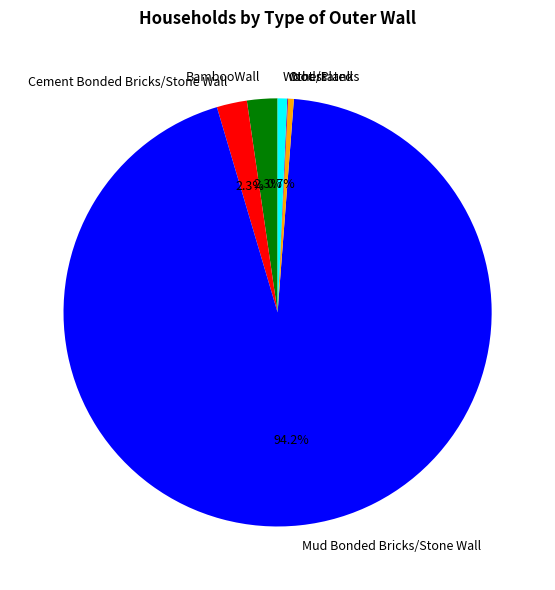

Which category accounts for the majority?

Mud Bonded Bricks/Stone Wall